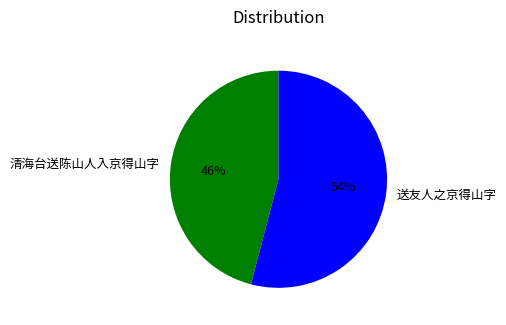

True or false: 送友人之京得山字 accounts for 54% of the total.

True